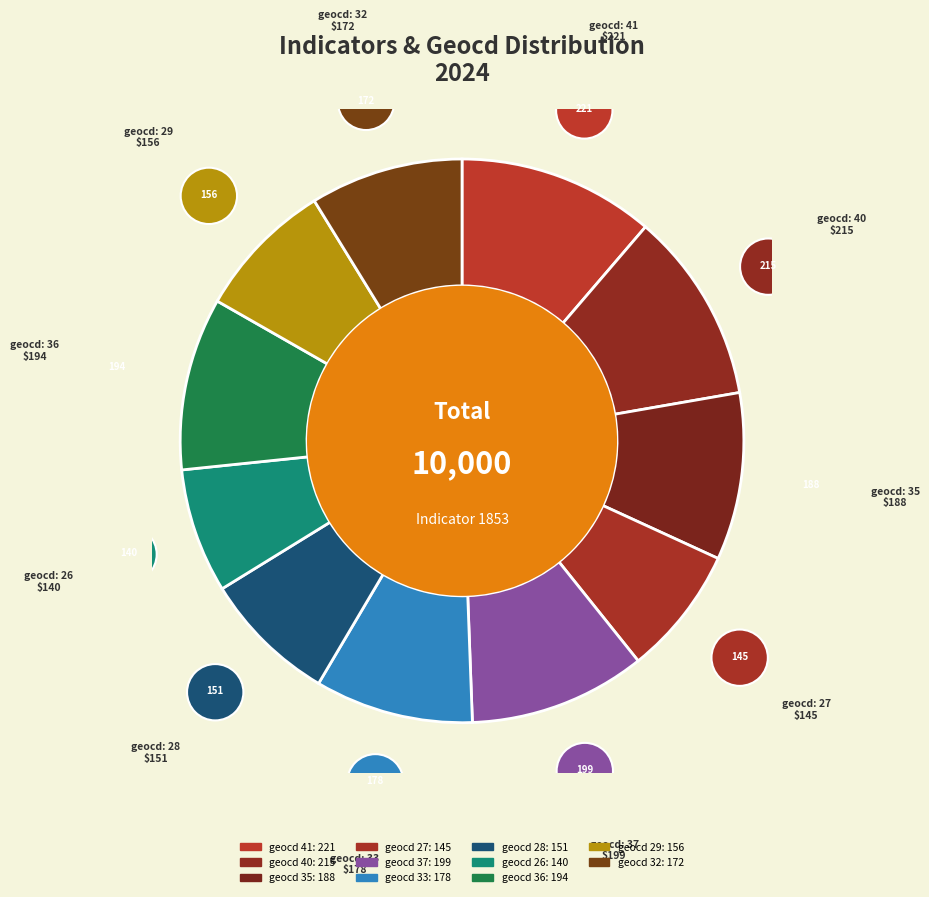

How many slices are in this pie chart?

11